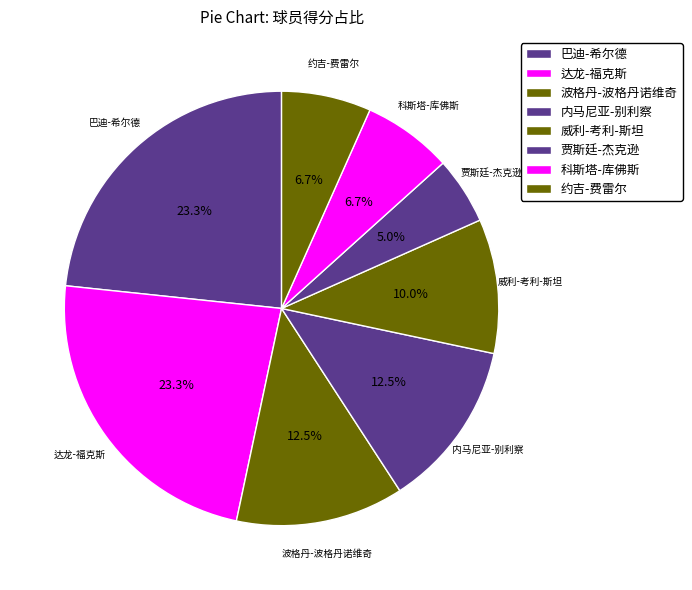

Count the number of slices in the pie.

8